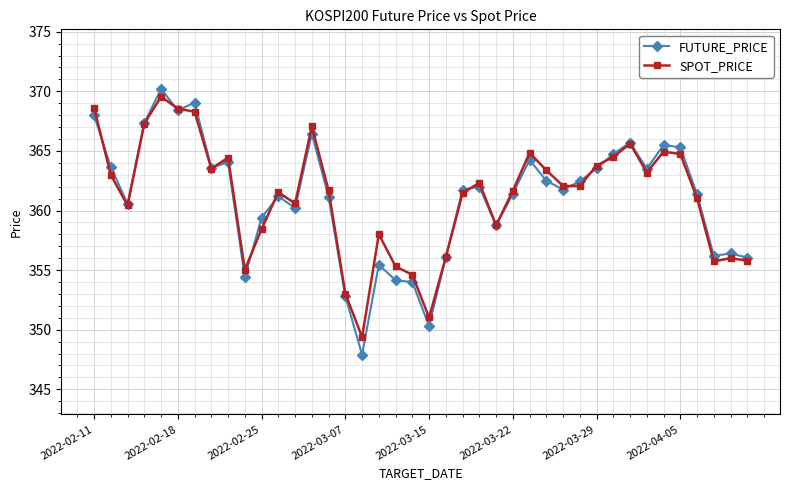

What is the minimum value for FUTURE_PRICE?

347.9